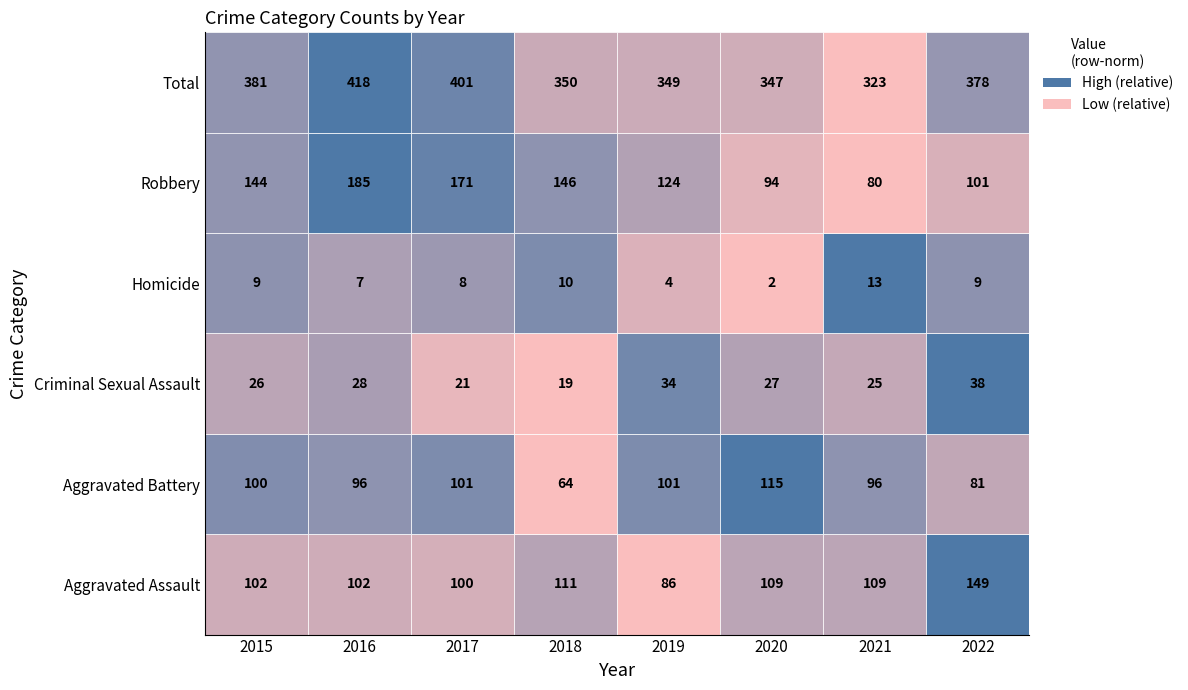

What value does the Robbery series have at 2017, to the nearest 10?

170